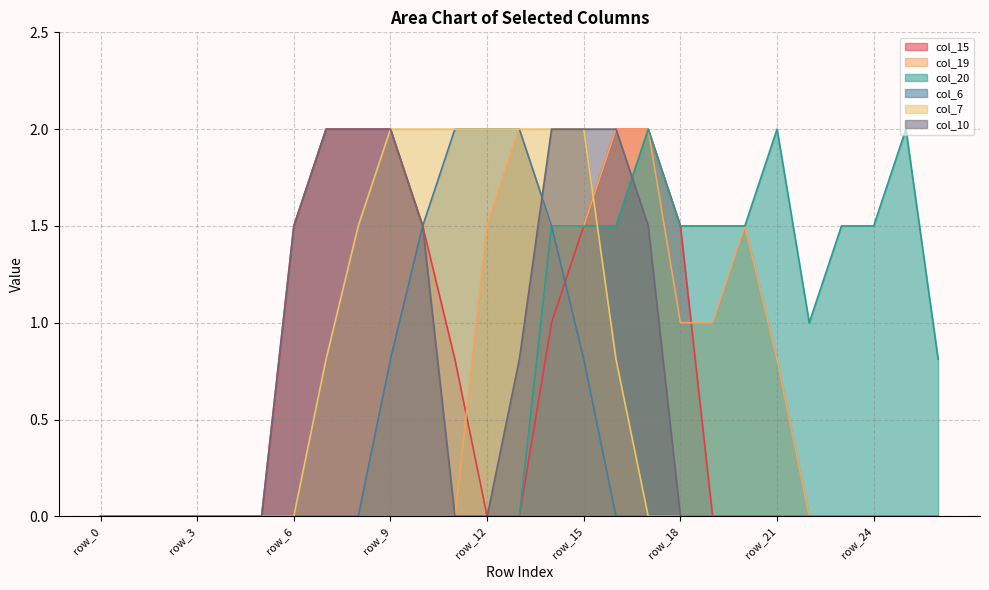

What is the sum of the col_19 values at row_14 and row_6?

1.5